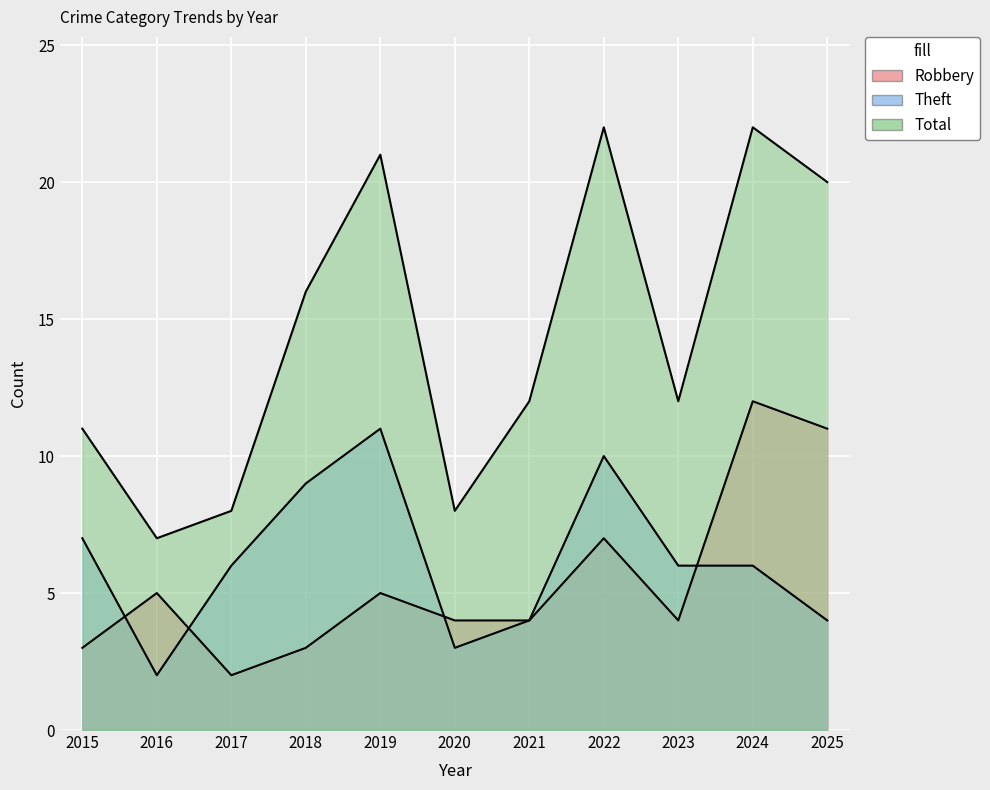

Reading left to right, extract all data points from this chart.

Robbery: 3	5	2	3	5	4	4	7	4	12	11
Theft: 7	2	6	9	11	3	4	10	6	6	4
Total: 11	7	8	16	21	8	12	22	12	22	20